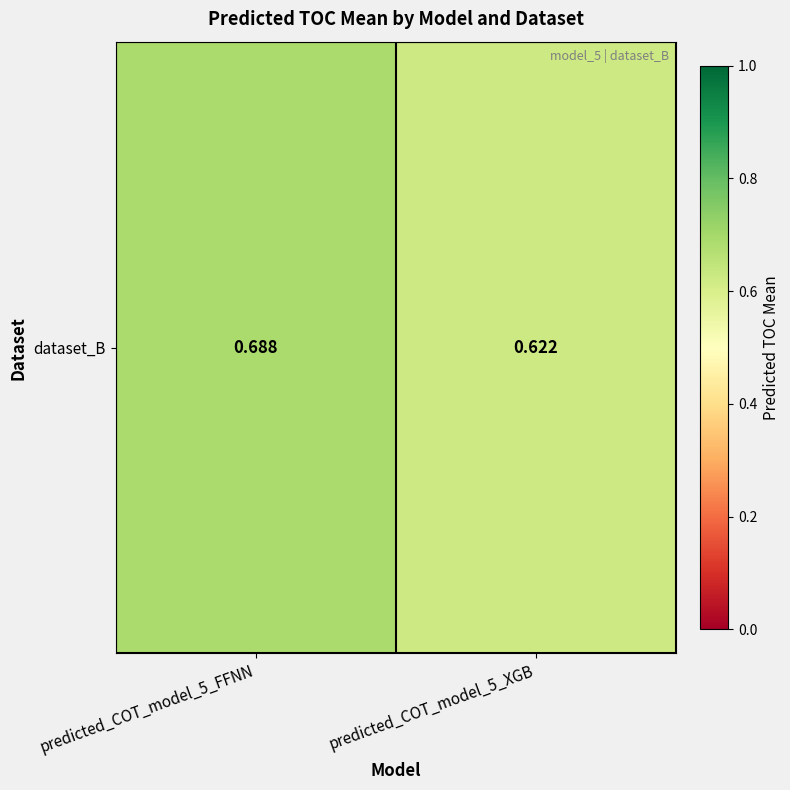

Between predicted_COT_model_5_XGB and predicted_COT_model_5_FFNN, which is larger?

predicted_COT_model_5_FFNN